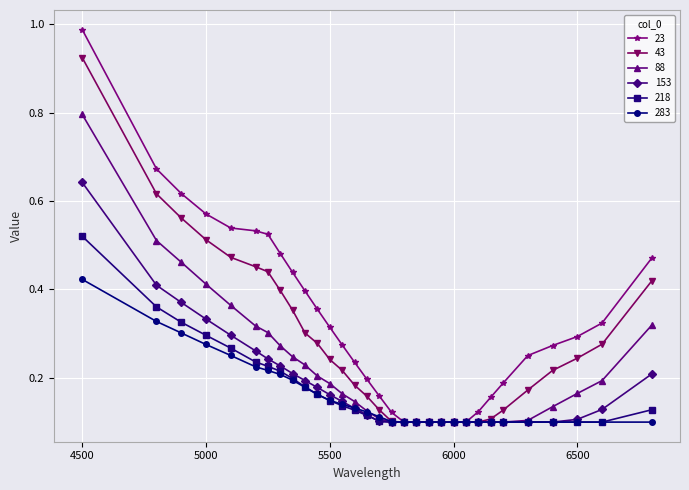

Which series has the largest range (max minus min)?

23